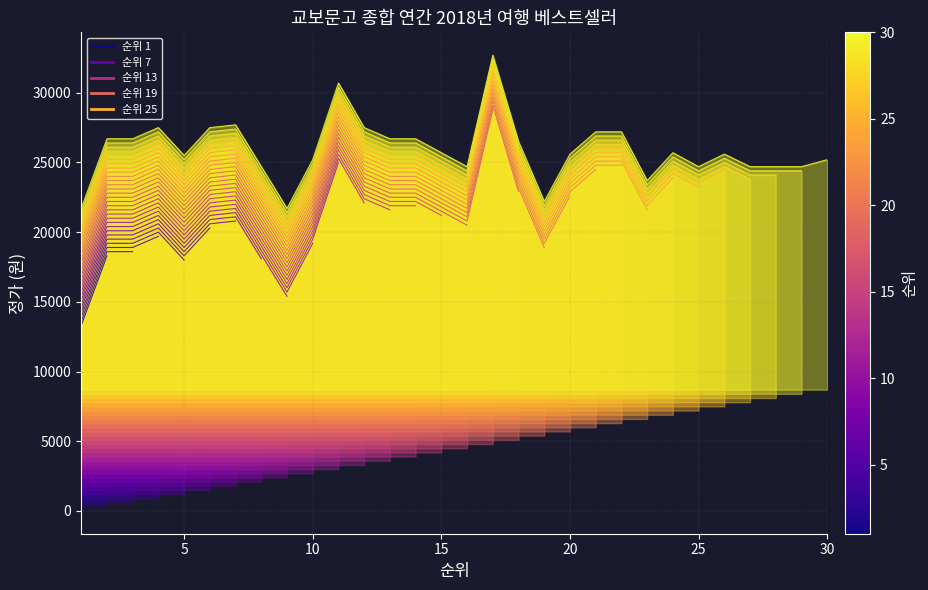

What is the difference between the maximum and minimum values?

11000